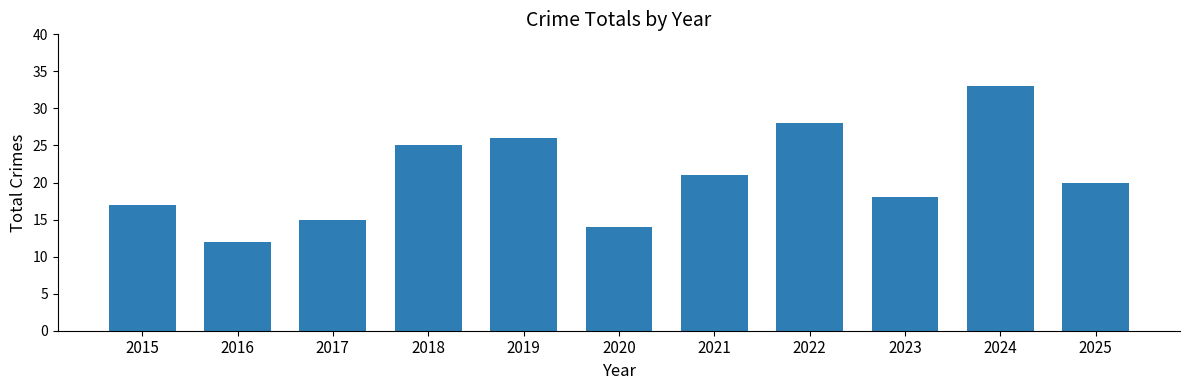

Reading left to right, what are all the values shown in this chart?

2015=17	2016=12	2017=15	2018=25	2019=26	2020=14	2021=21	2022=28	2023=18	2024=33	2025=20